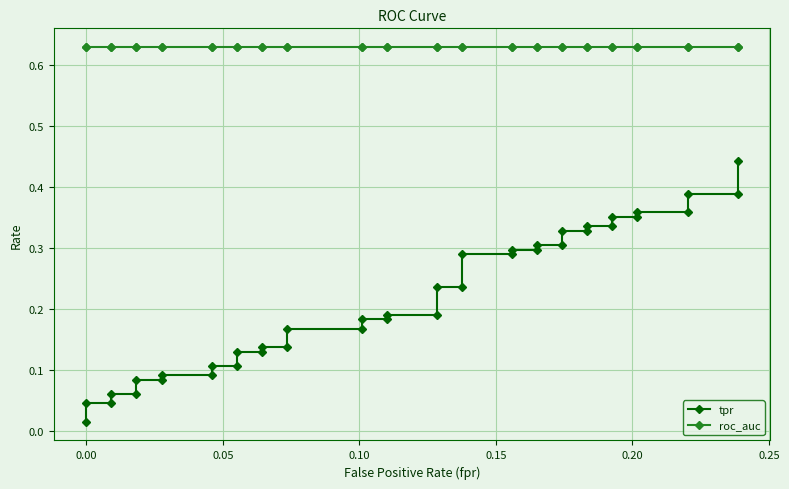

List the series in order of their overall mean, lowest first.

tpr, roc_auc